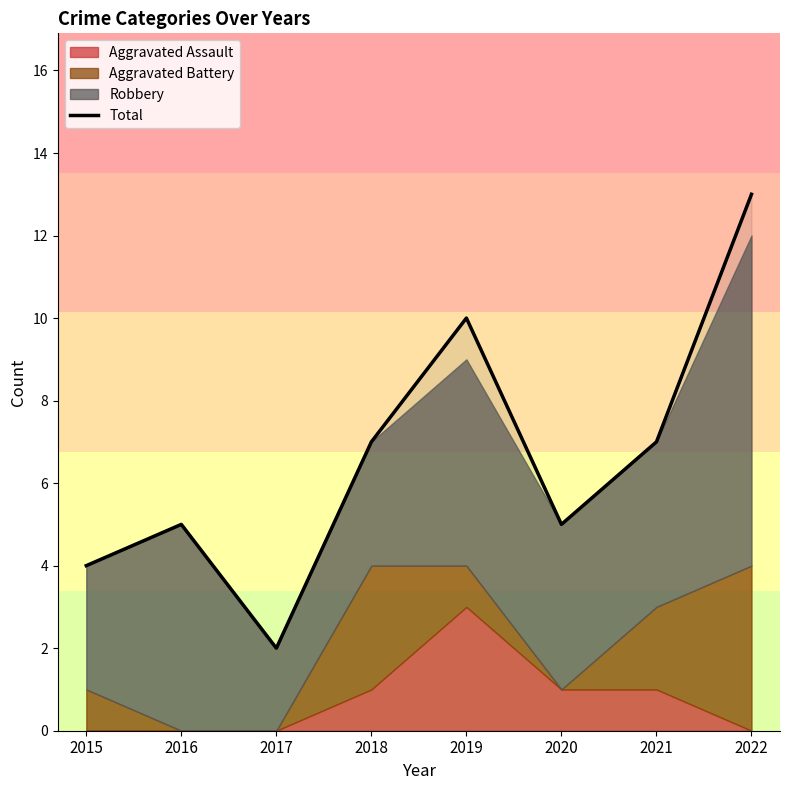

Approximately how many times larger is the value at 2021 compared to 2022?

0.5